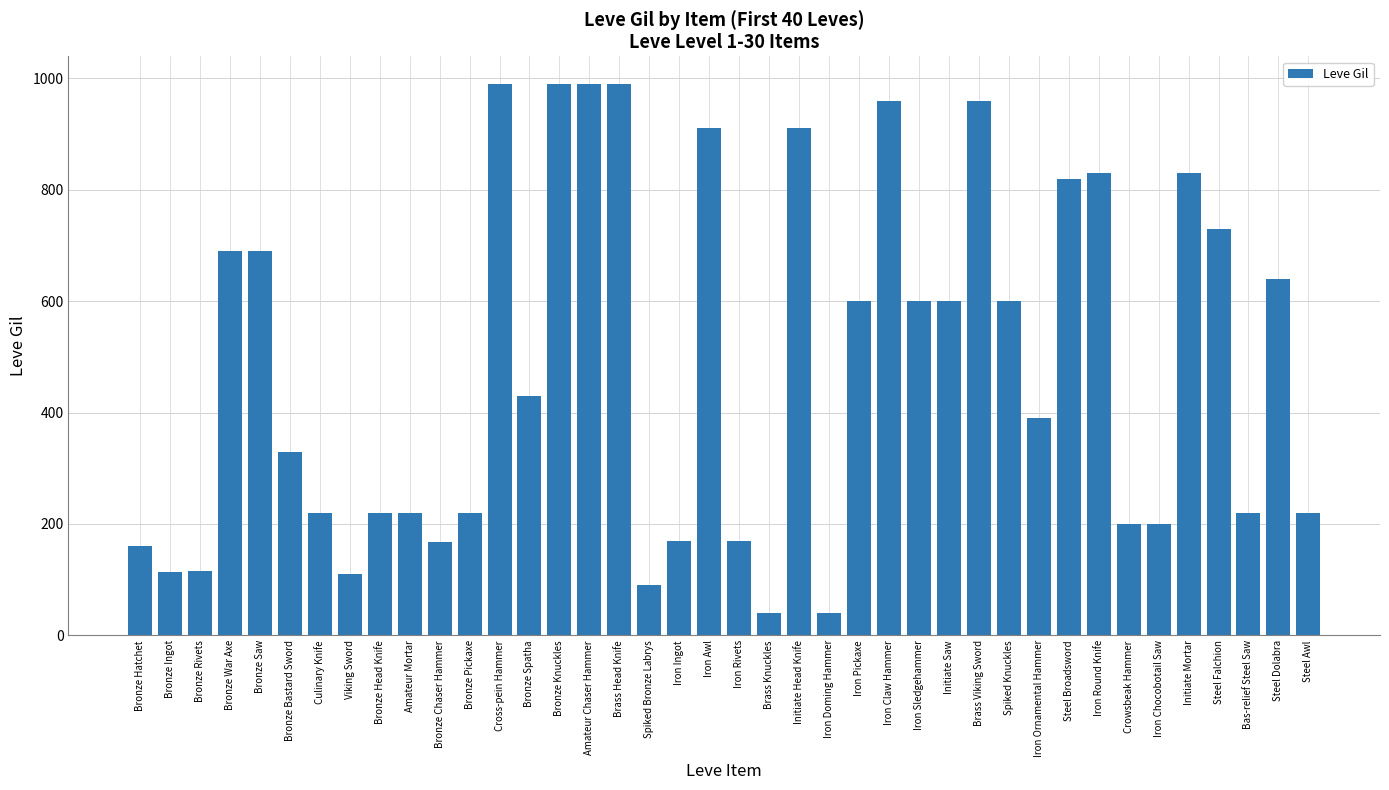

Approximately how many times larger is the value at Amateur Chaser Hammer compared to Brass Head Knife?

1.0